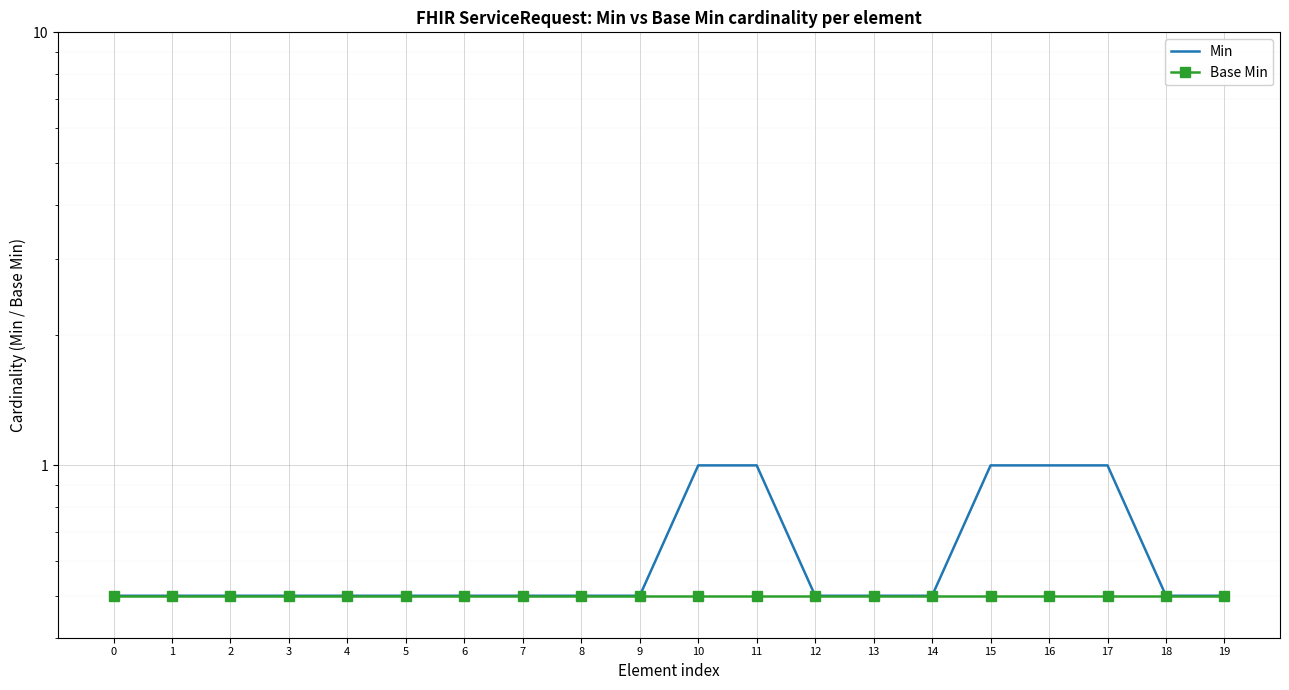

Count the Min values in the range 0 to 1.

20